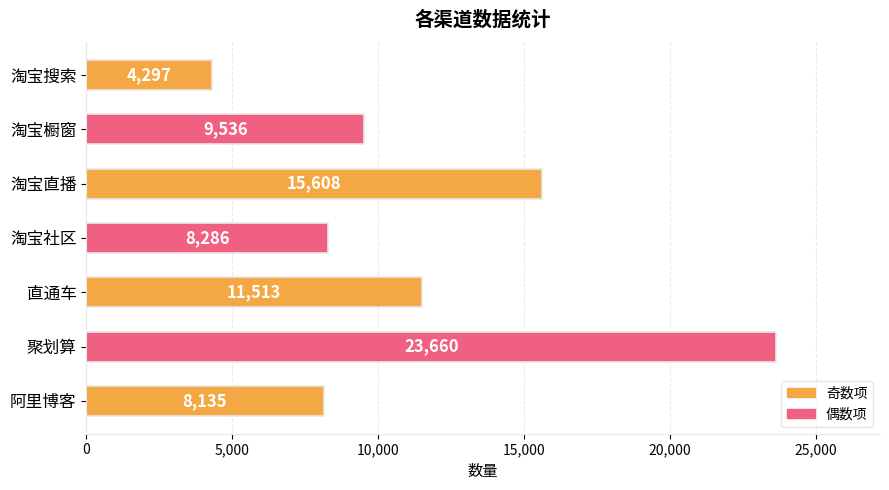

What is the difference between the second highest and second lowest values?

7473